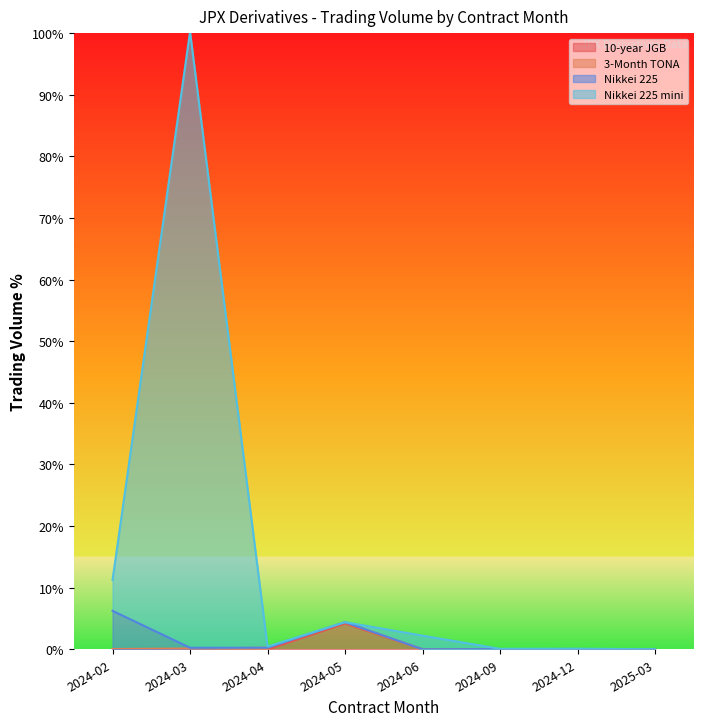

What is the difference between the highest and lowest values at 2024-05?

0.2